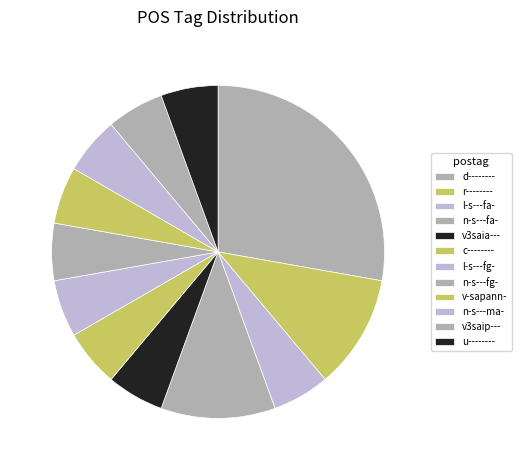

To the nearest percent, what portion does v-sapann- represent?

6%